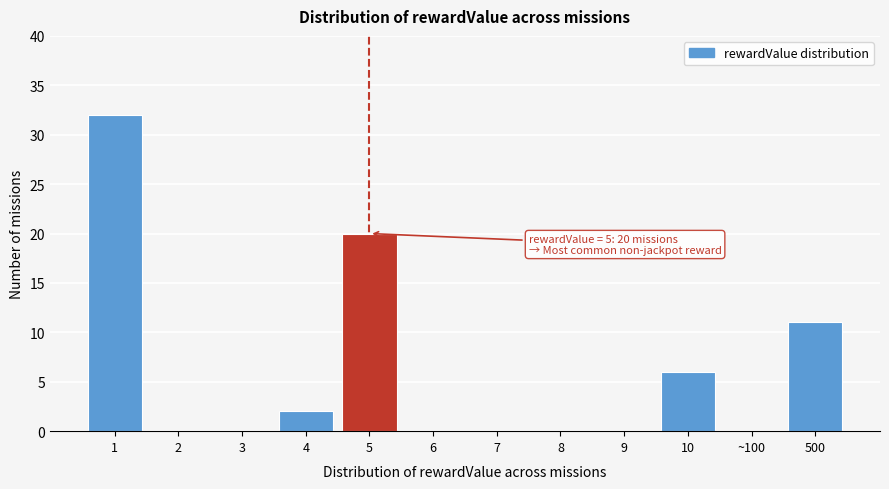

Reading right to left, transcribe all the data shown in this chart.

500=11	~100=0	10=6	9=0	8=0	7=0	6=0	5=20	4=2	3=0	2=0	1=32